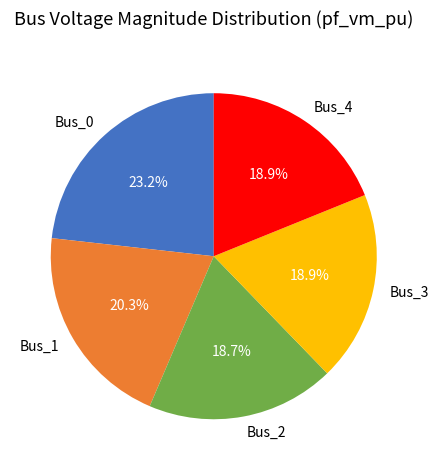

Is the sum of Bus_2 and Bus_4 greater than half?

No